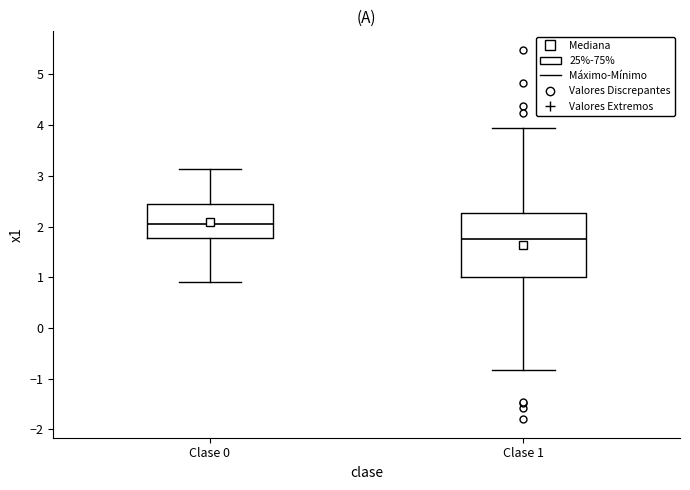

Reading left to right, transcribe this box plot: for each box, give where its median line is, the range the box spans, and where its two whiskers end, as read against the y-axis. The values are not printed on the chart, so give them approximately, as read against the axis.

Clase 0: median 2.0, box 1.8 to 2.5, whiskers 0.9 to 3.1
Clase 1: median 1.7, box 1.0 to 2.3, whiskers -0.8 to 3.9